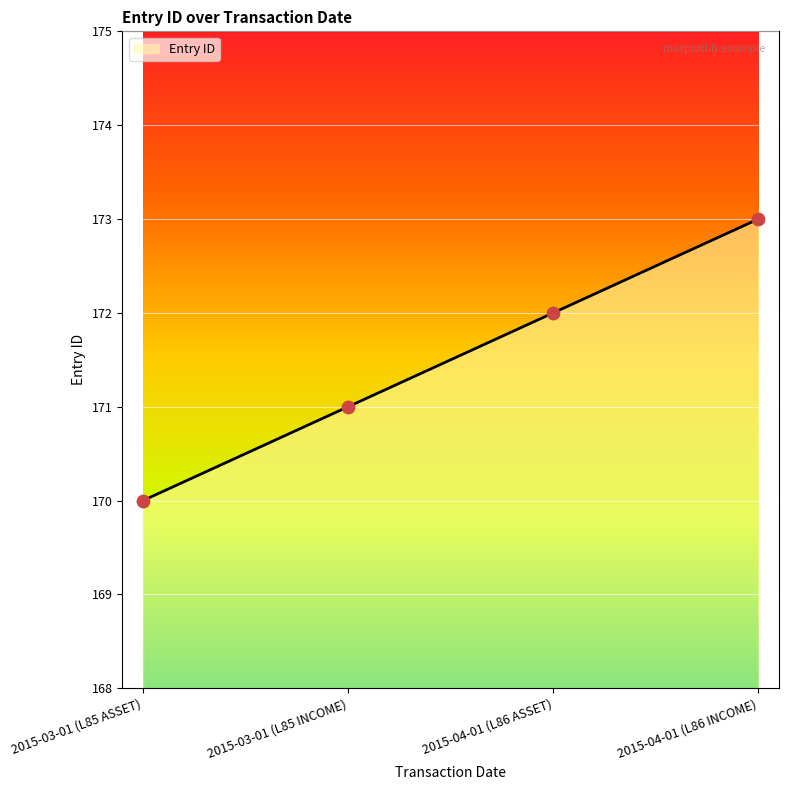

What is the change in value from 2015-03-01 (L85 INCOME) to 2015-04-01 (L86 INCOME)?

+2